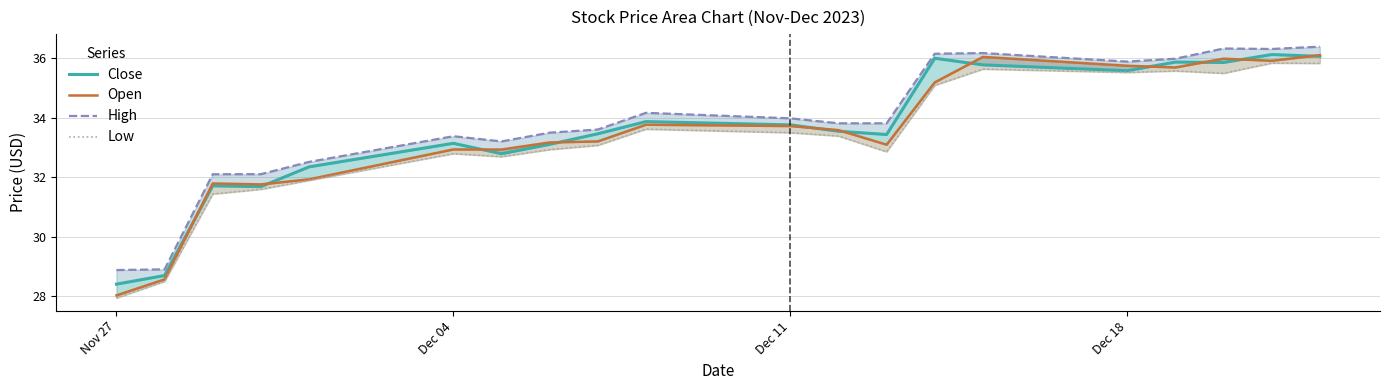

True or false: High has a value of 9.8 at Dec 04.

False